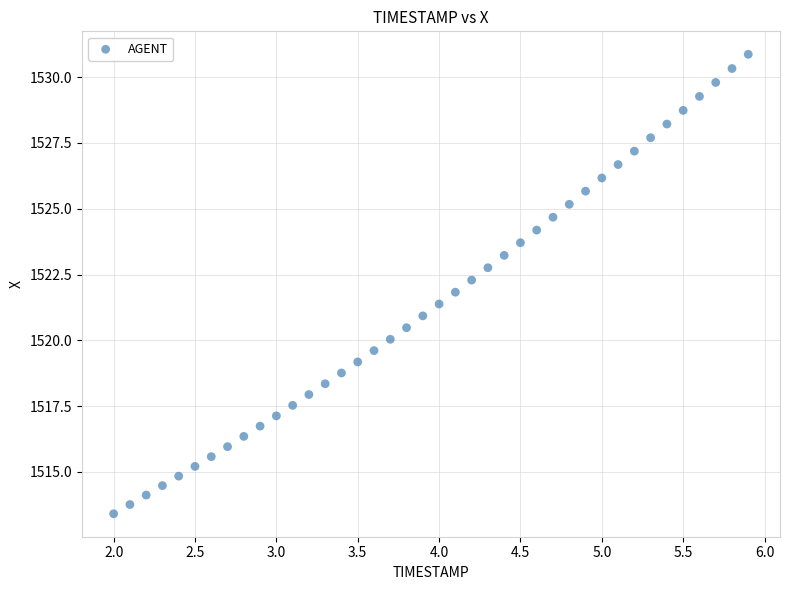

What is the range of X values (max minus min)?

3.9